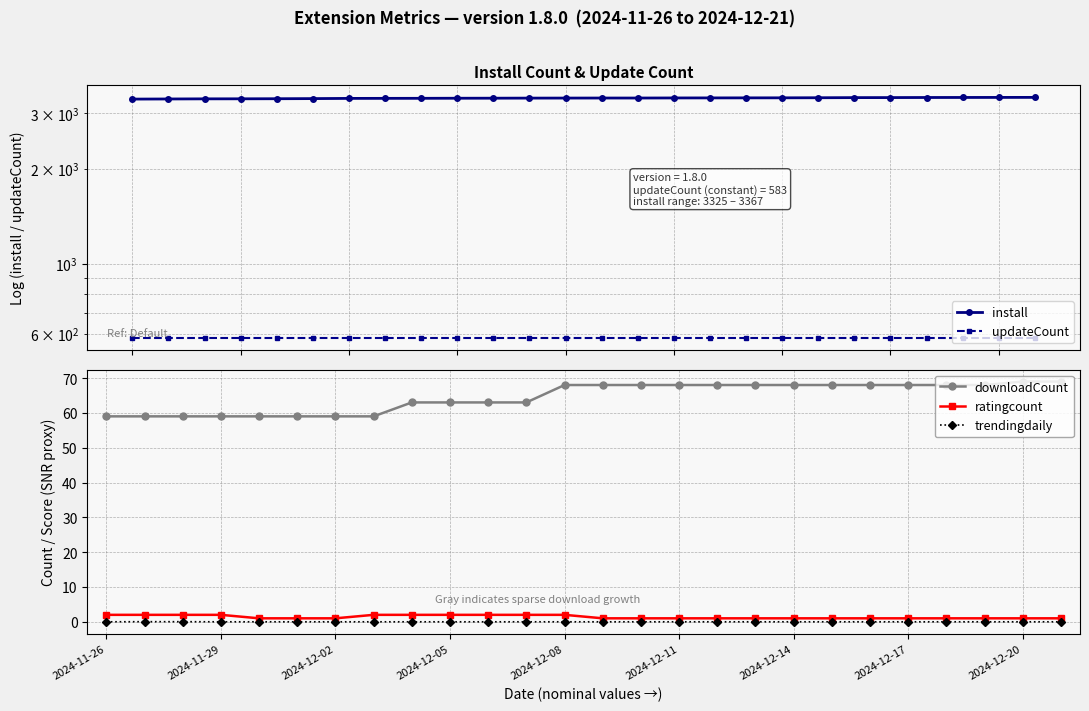

Where is install nearest to the value 3346?

9